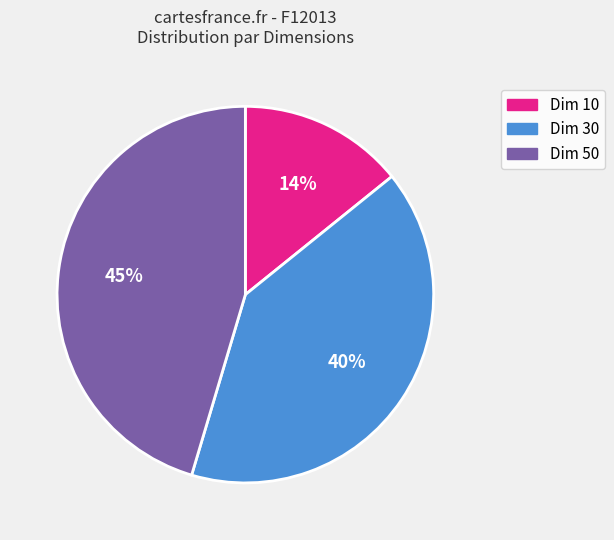

Is there any slice that represents more than half of the pie?

No